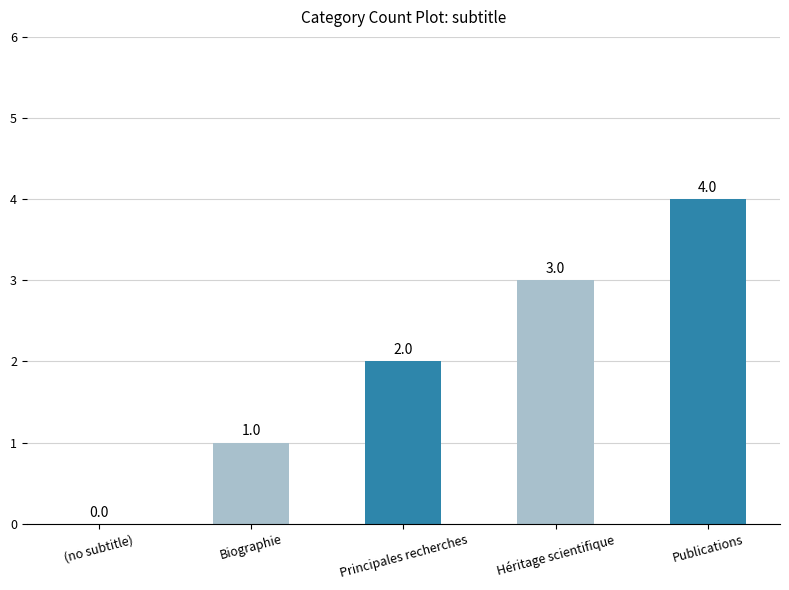

Reading left to right, extract all data points from this chart.

0	1	2	3	4